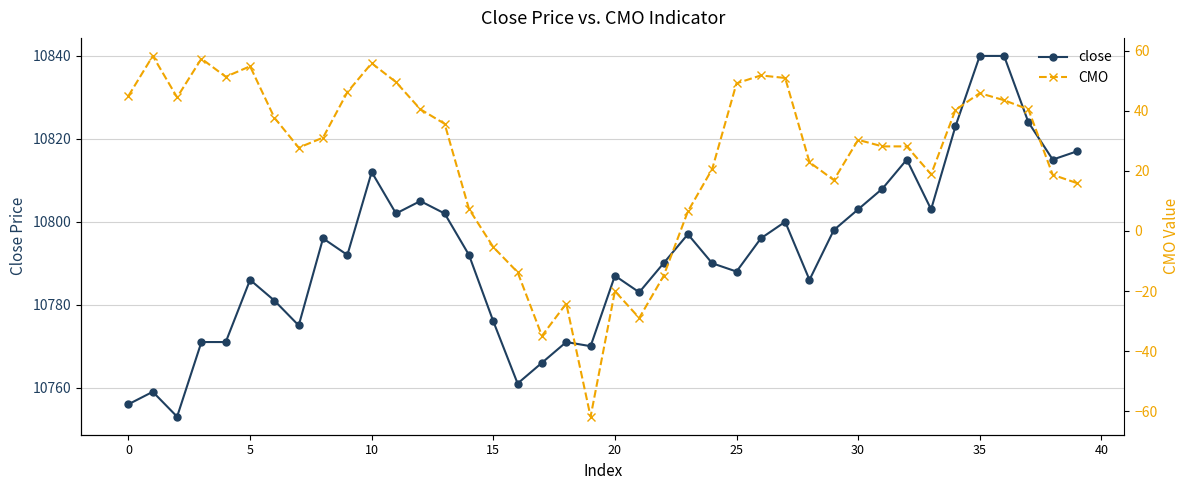

Where is CMO nearest to the value -1?

15